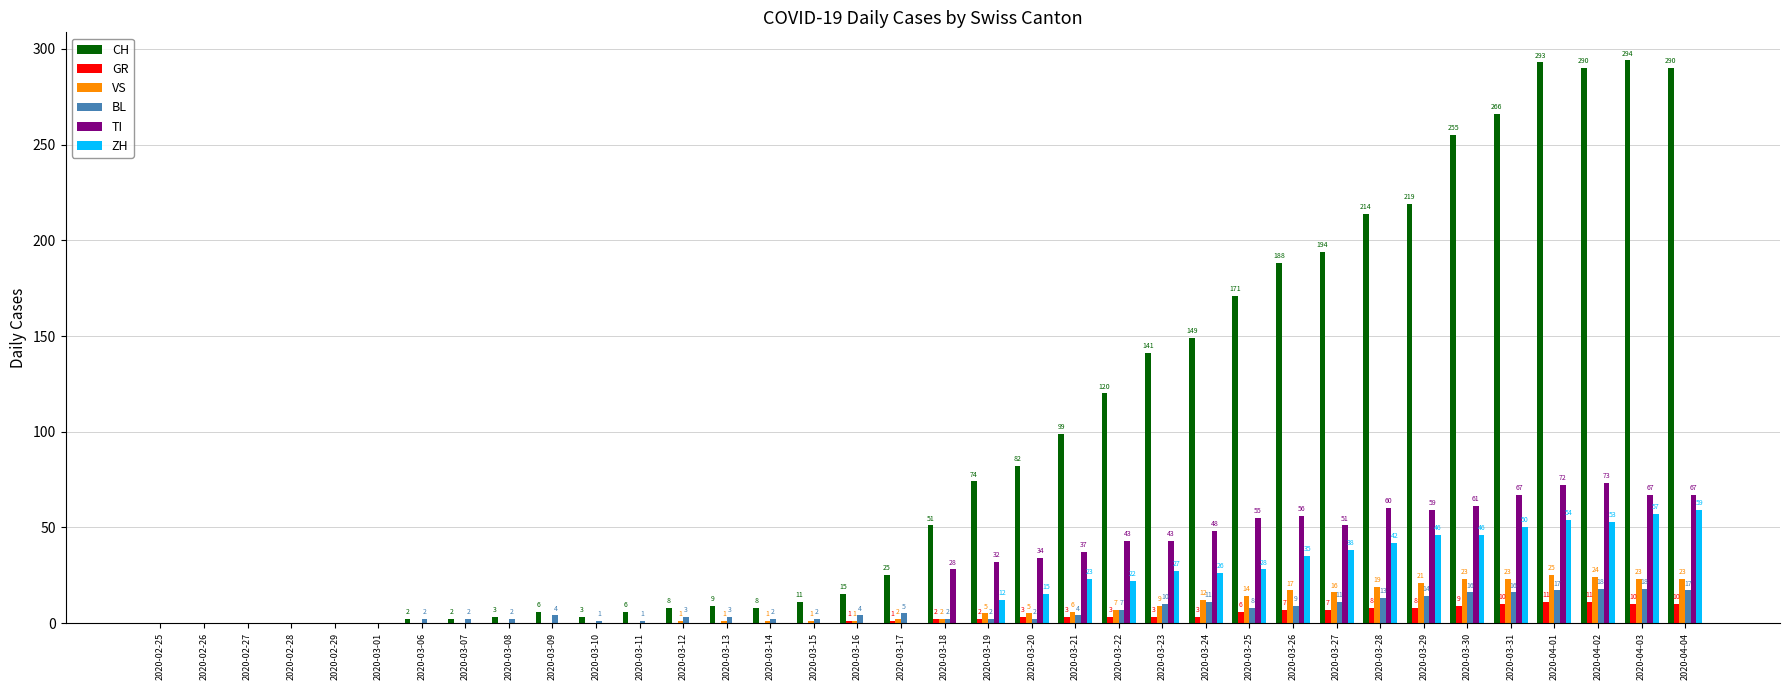

What is the average value of the VS series?

8